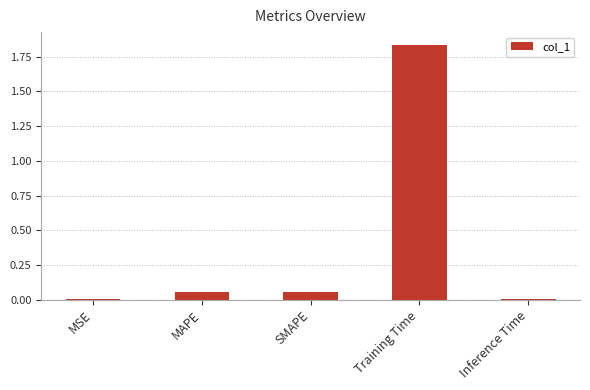

The chart shows a value of 0.0 at Inference Time. True or false?

True